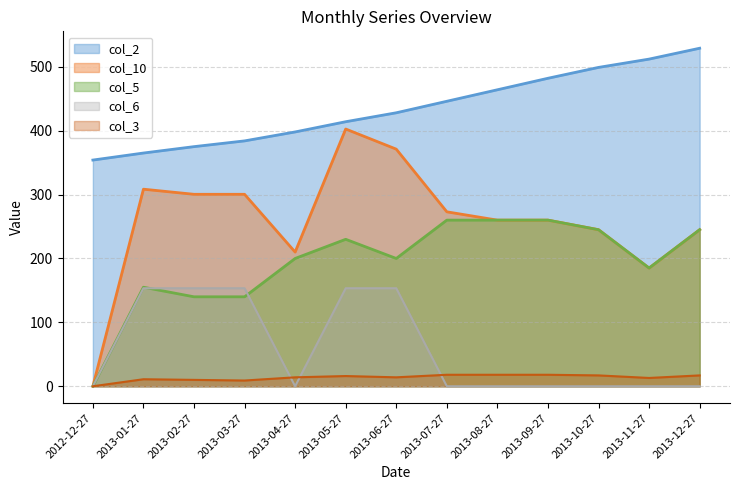

True or false: col_3 and col_2 intersect in this chart.

False